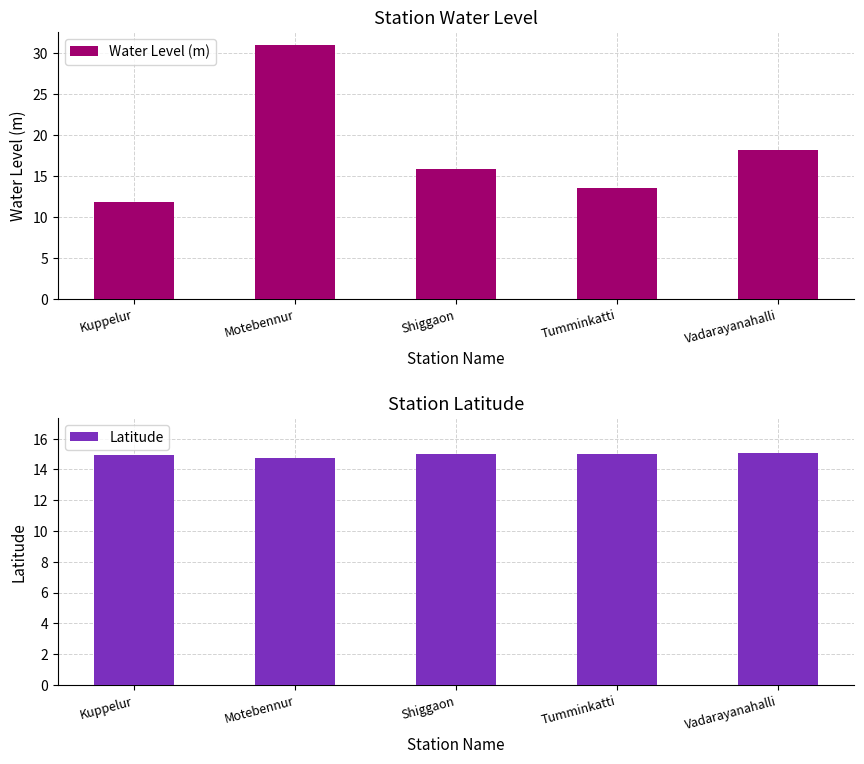

At which category is the sum across all series the highest?

Motebennur